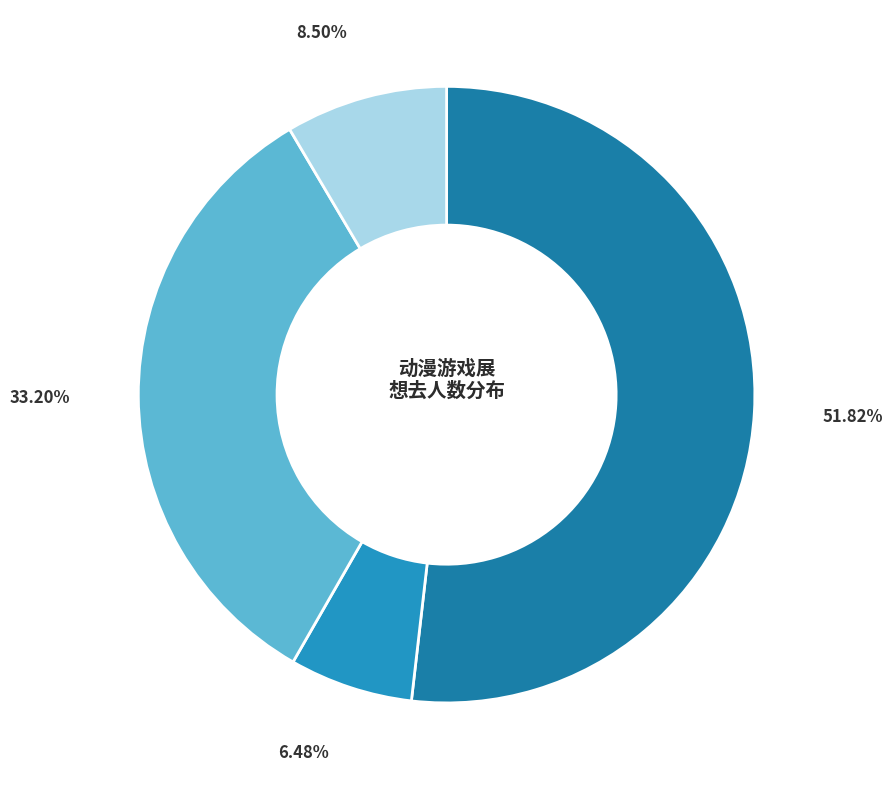

How many segments does this pie chart have?

4